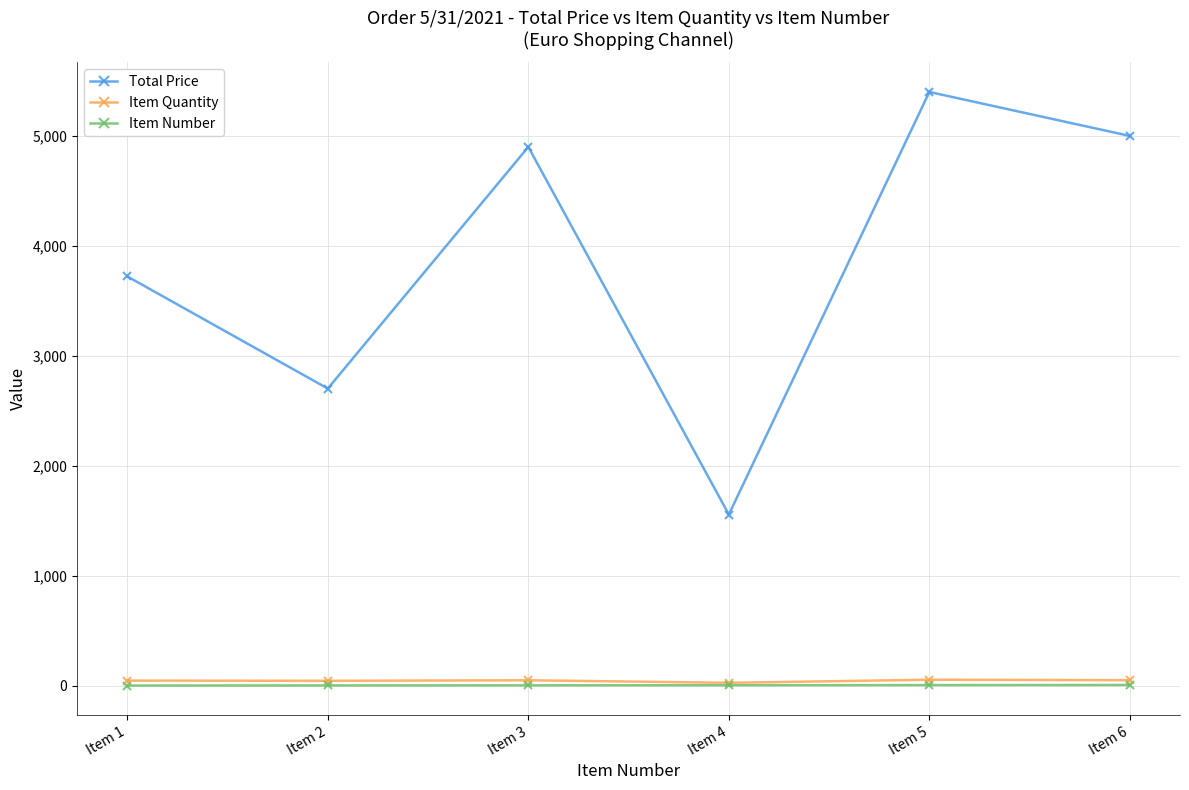

How many lines are shown in the chart?

3